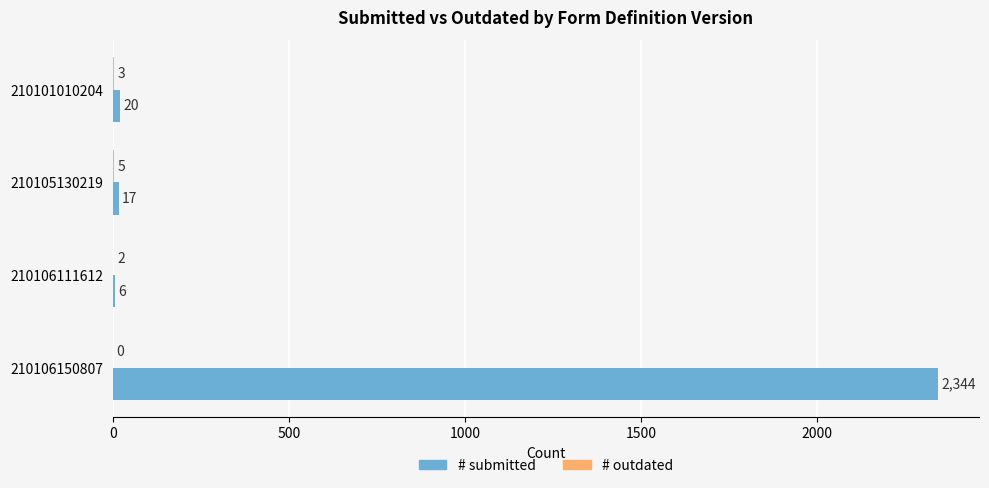

What is the sum of the # submitted values at 210106111612 and 210101010204?

26